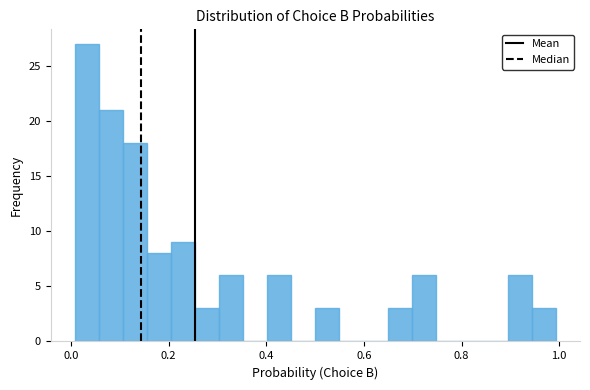

Around what value on the x-axis is the tallest bar? Give the approximate position of its centre, as read against the axis.

0.04